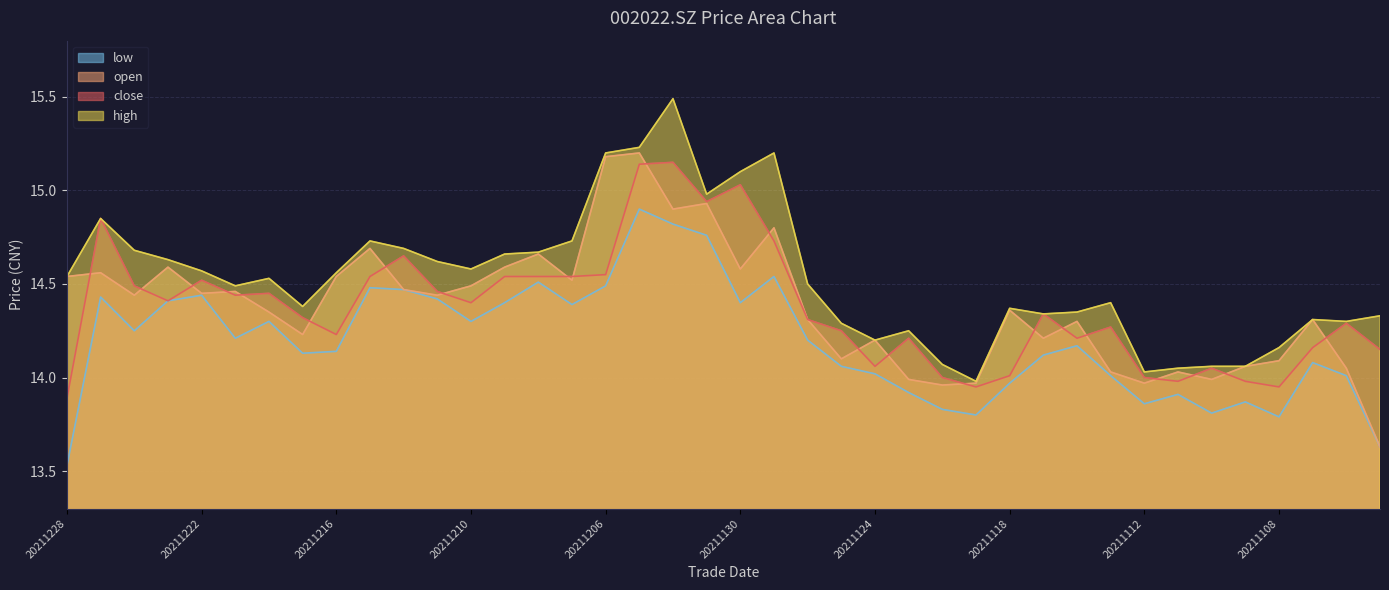

Reading left to right, transcribe all the data shown in this chart.

close: 13.9	14.8	14.5	14.4	14.5	14.4	14.4	14.3	14.2	14.5	14.7	14.5	14.4	14.5	14.5	14.5	14.6	15.1	15.2	14.9	15.0	14.7	14.3	14.2	14.1	14.2	14.0	13.9	14.0	14.3	14.2	14.3	14.0	14.0	14.1	14.0	13.9	14.2	14.3	14.2
open: 14.5	14.6	14.4	14.6	14.4	14.5	14.3	14.2	14.5	14.7	14.5	14.4	14.5	14.6	14.7	14.5	15.2	15.2	14.9	14.9	14.6	14.8	14.3	14.1	14.2	14.0	14.0	14.0	14.4	14.2	14.3	14.0	14.0	14.0	14.0	14.1	14.1	14.3	14.1	13.6
high: 14.5	14.8	14.7	14.6	14.6	14.5	14.5	14.4	14.6	14.7	14.7	14.6	14.6	14.7	14.7	14.7	15.2	15.2	15.5	15.0	15.1	15.2	14.5	14.3	14.2	14.2	14.1	14.0	14.4	14.3	14.3	14.4	14.0	14.1	14.1	14.1	14.2	14.3	14.3	14.3
low: 13.5	14.4	14.2	14.4	14.4	14.2	14.3	14.1	14.1	14.5	14.5	14.4	14.3	14.4	14.5	14.4	14.5	14.9	14.8	14.8	14.4	14.5	14.2	14.1	14.0	13.9	13.8	13.8	14.0	14.1	14.2	14.0	13.9	13.9	13.8	13.9	13.8	14.1	14.0	13.6